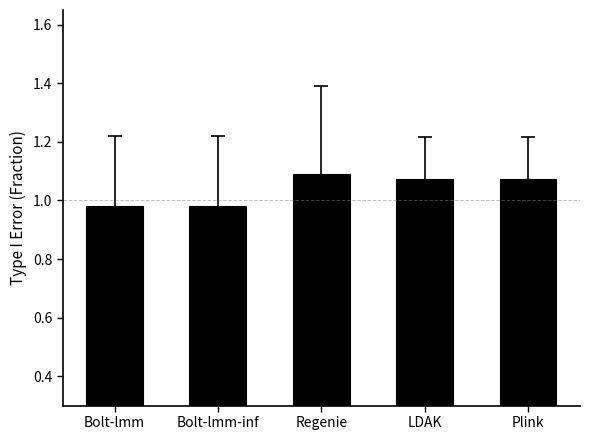

What is the label of the 2nd bar from the right?

LDAK